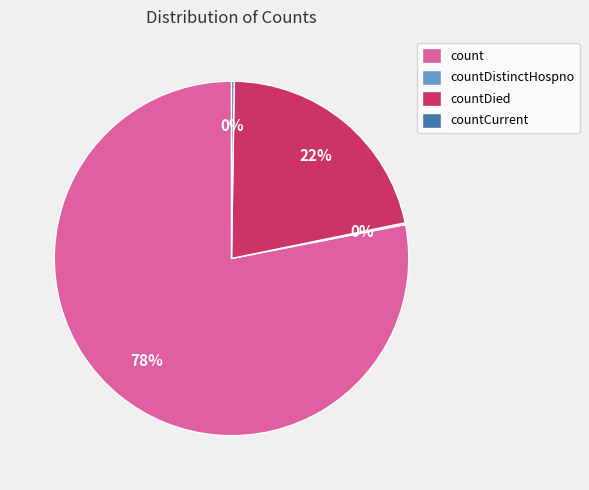

What percentage is the countDied slice, to the nearest percent?

22%